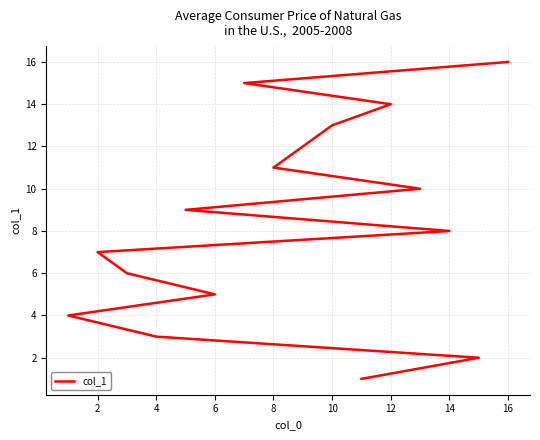

What is the minimum value shown in the chart?

1